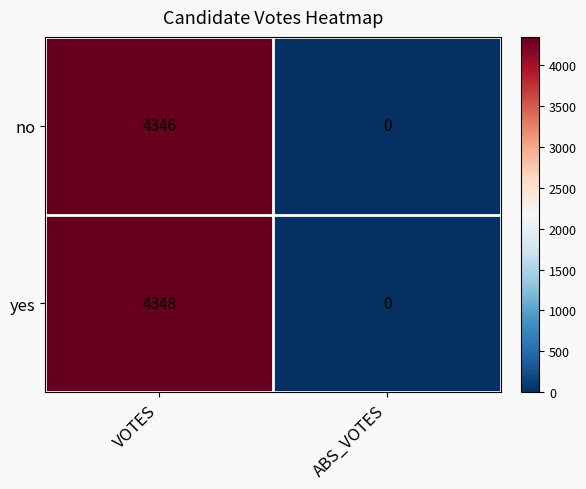

True or false: no has a value of 0 at ABS_VOTES.

True